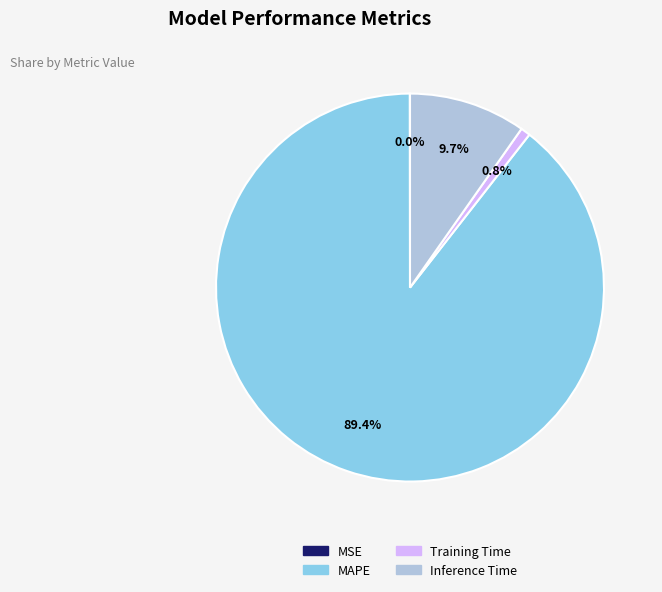

How much of the chart is everything except Training Time?

99.2%